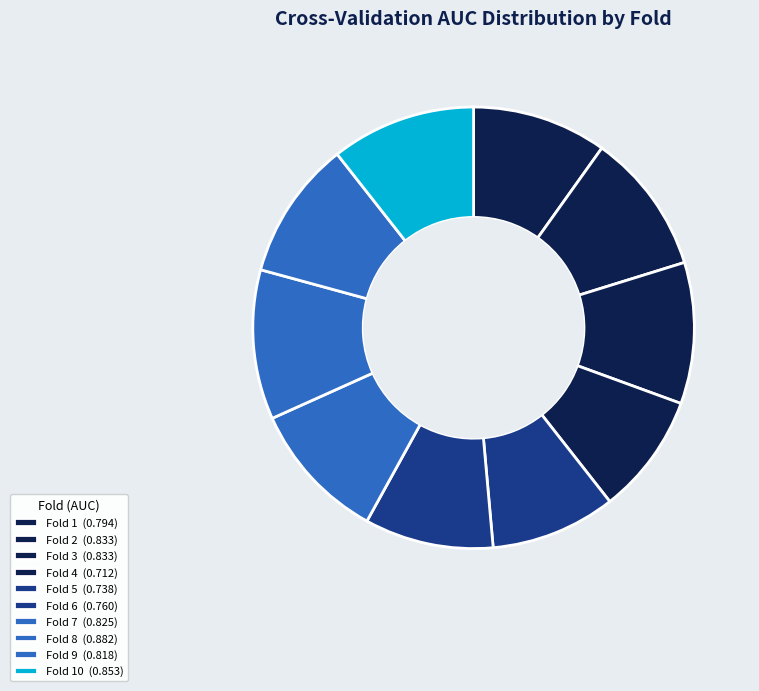

How many slices are in this pie chart?

10